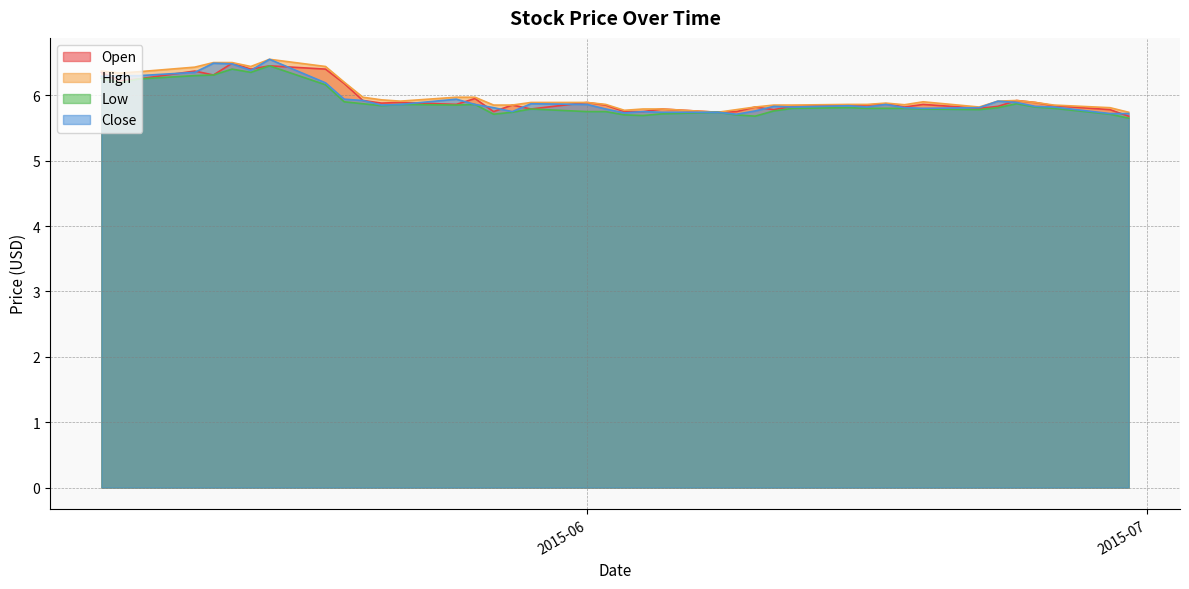

At which category is the sum across all series the highest?

2015-05-15